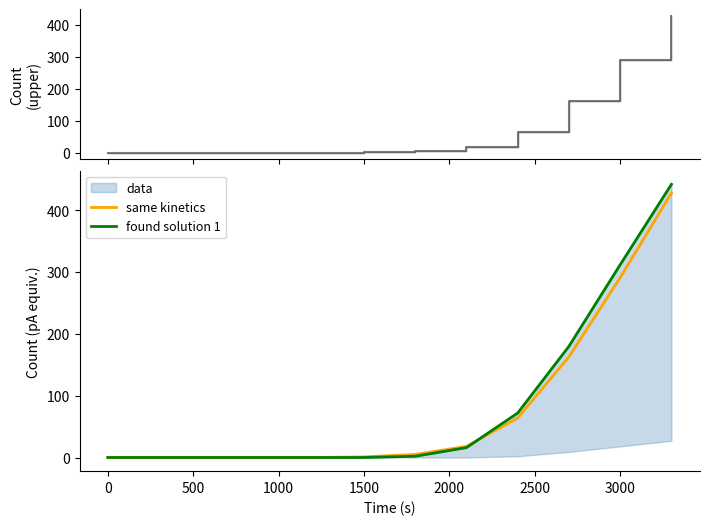

What is the maximum value shown in the chart?

442